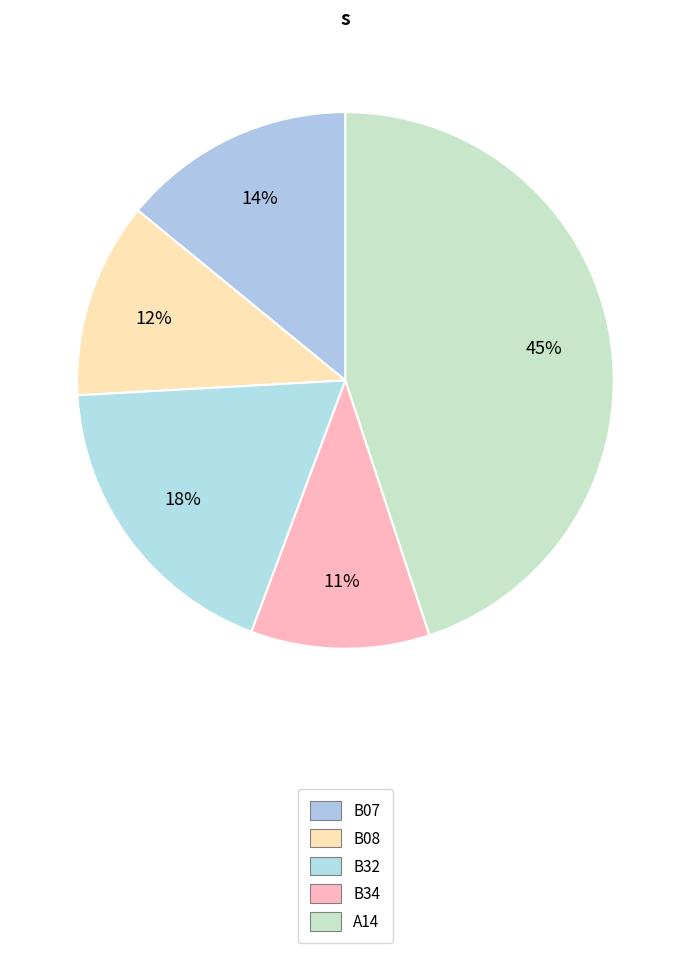

How many slices are in this pie chart?

5